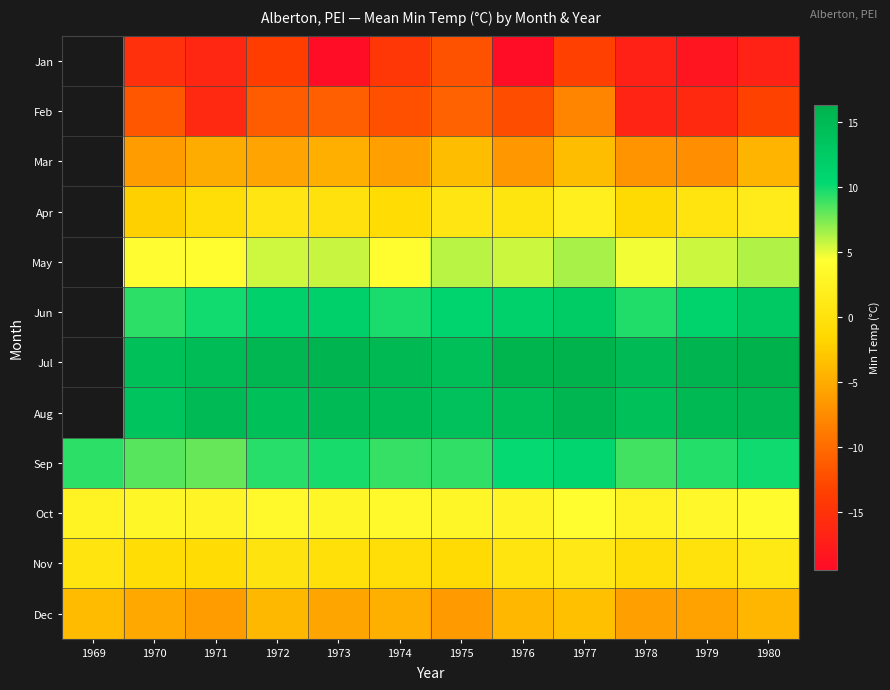

What is the smallest value displayed?

-19.4